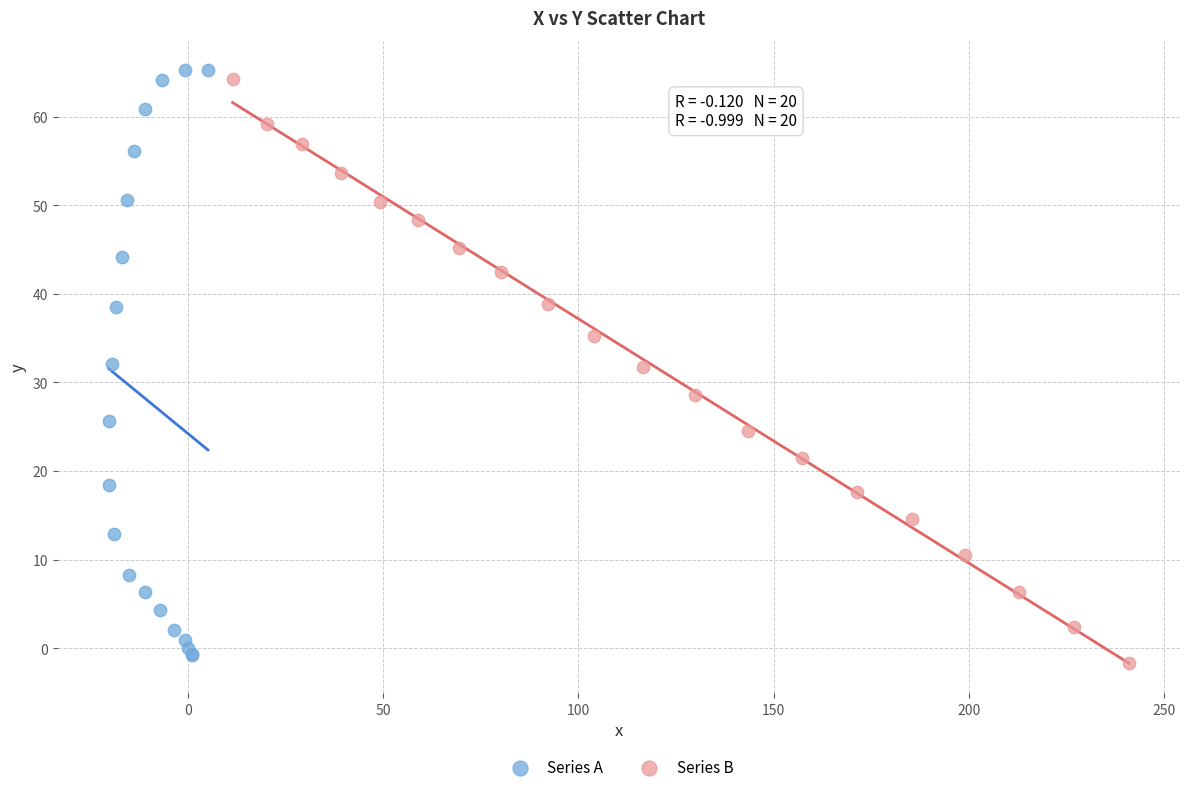

Which series contains the highest Y value?

Series A